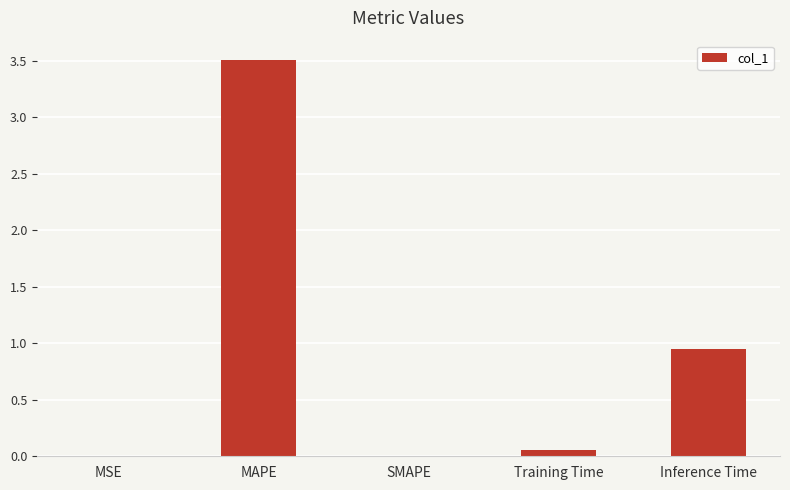

The chart shows a value of 1.5 at MAPE. True or false?

False